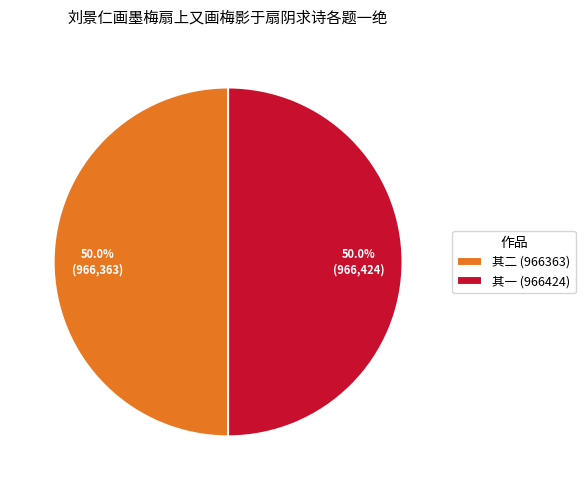

Is the sum of 其一 (966424) and 其二 (966363) greater than half?

Yes